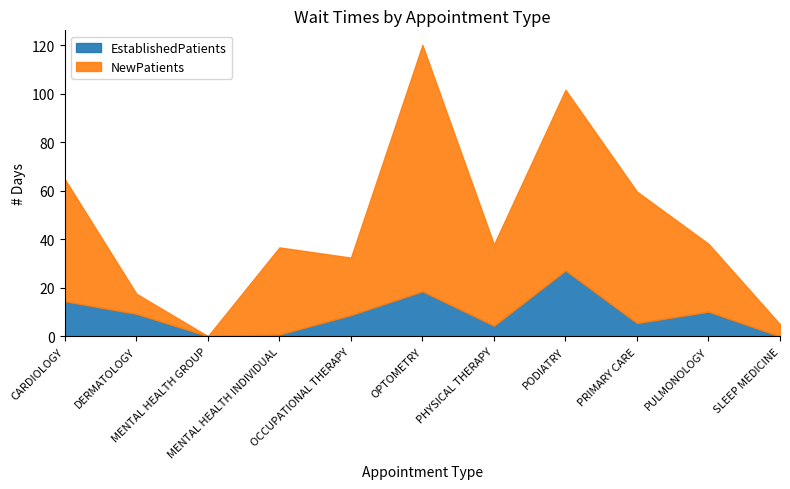

Between OCCUPATIONAL THERAPY and PODIATRY, which is larger?

PODIATRY